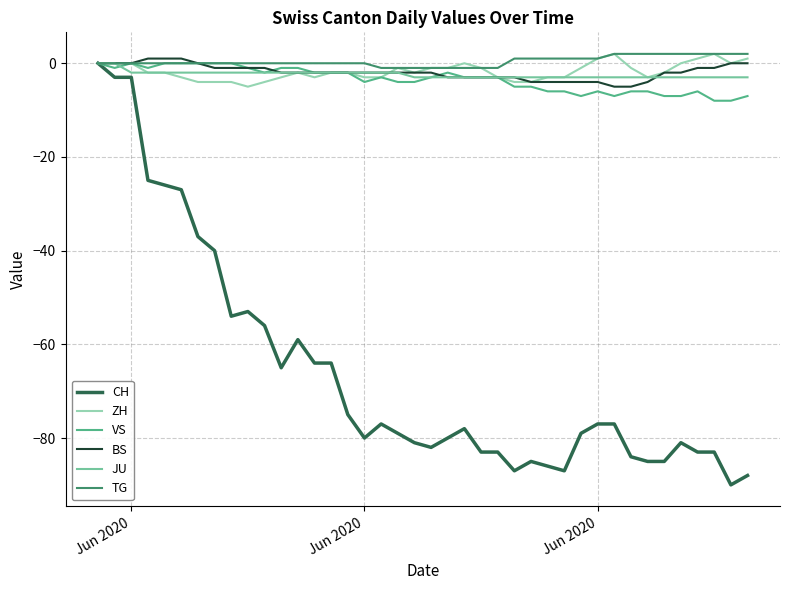

What is the lowest value of the ZH series?

-5